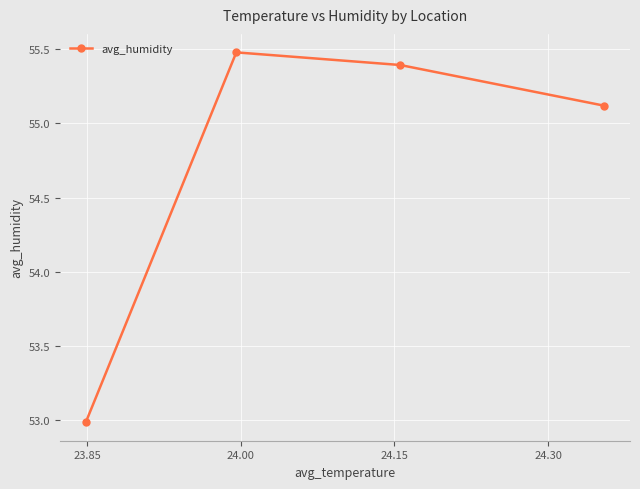

What is the sum of all values?

219.0